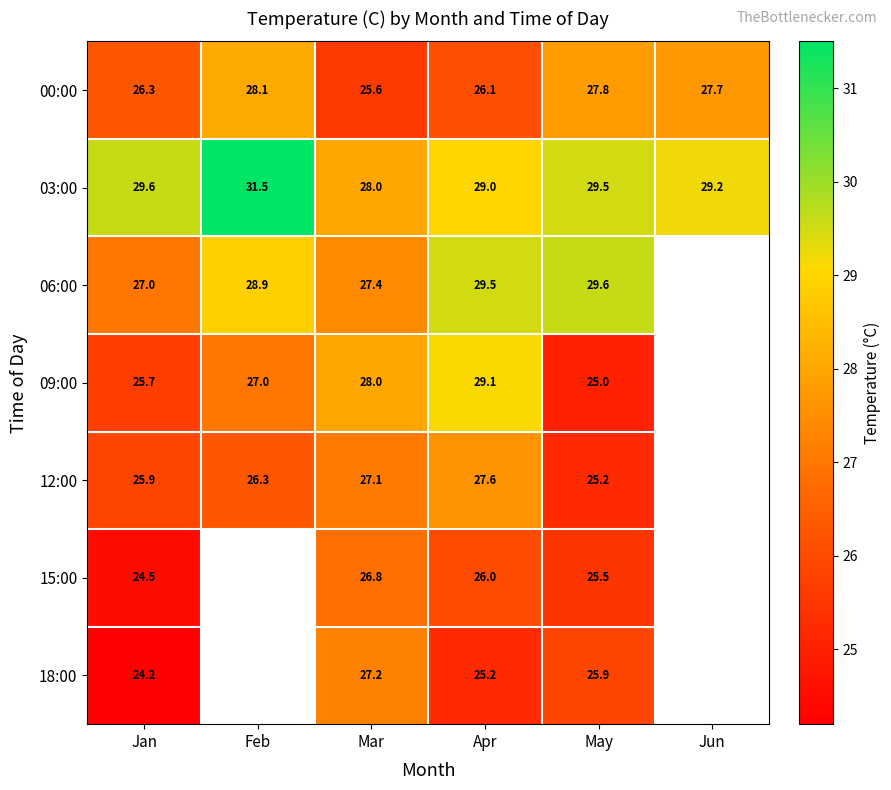

The 12:00 series shows 27.6 at Apr. True or false?

True